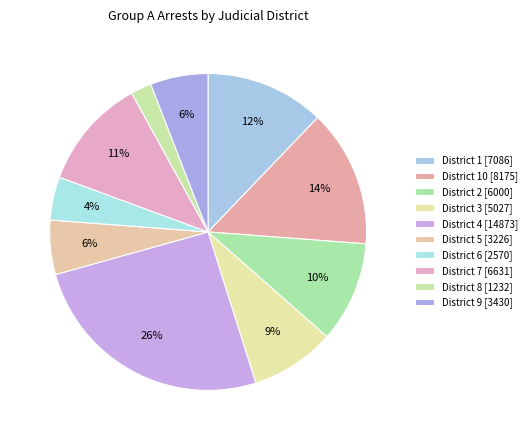

Which category has the biggest portion of the pie?

4